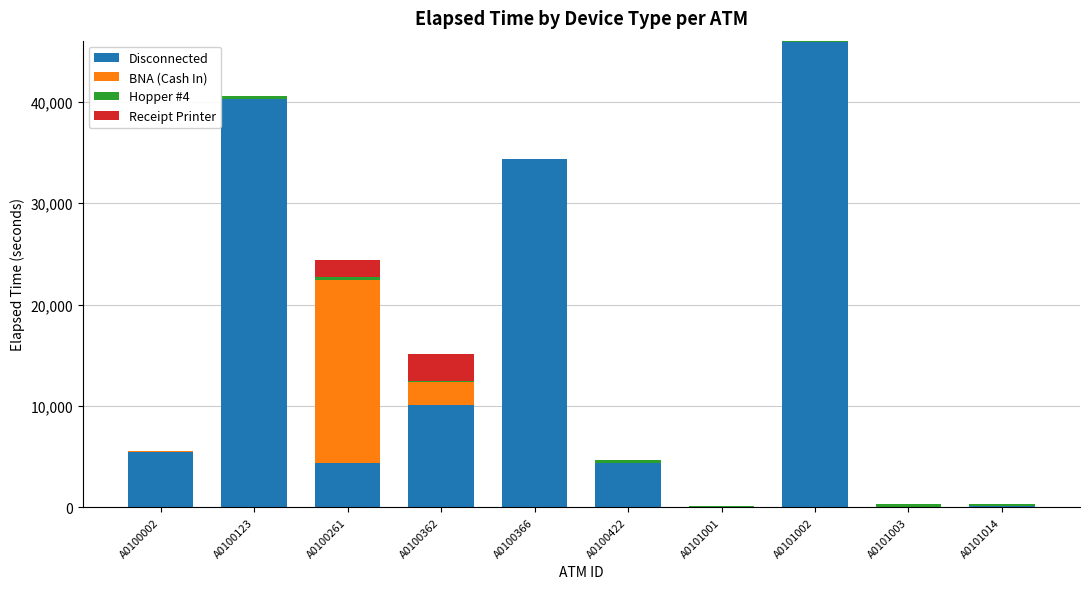

How many distinct data groups are displayed?

4